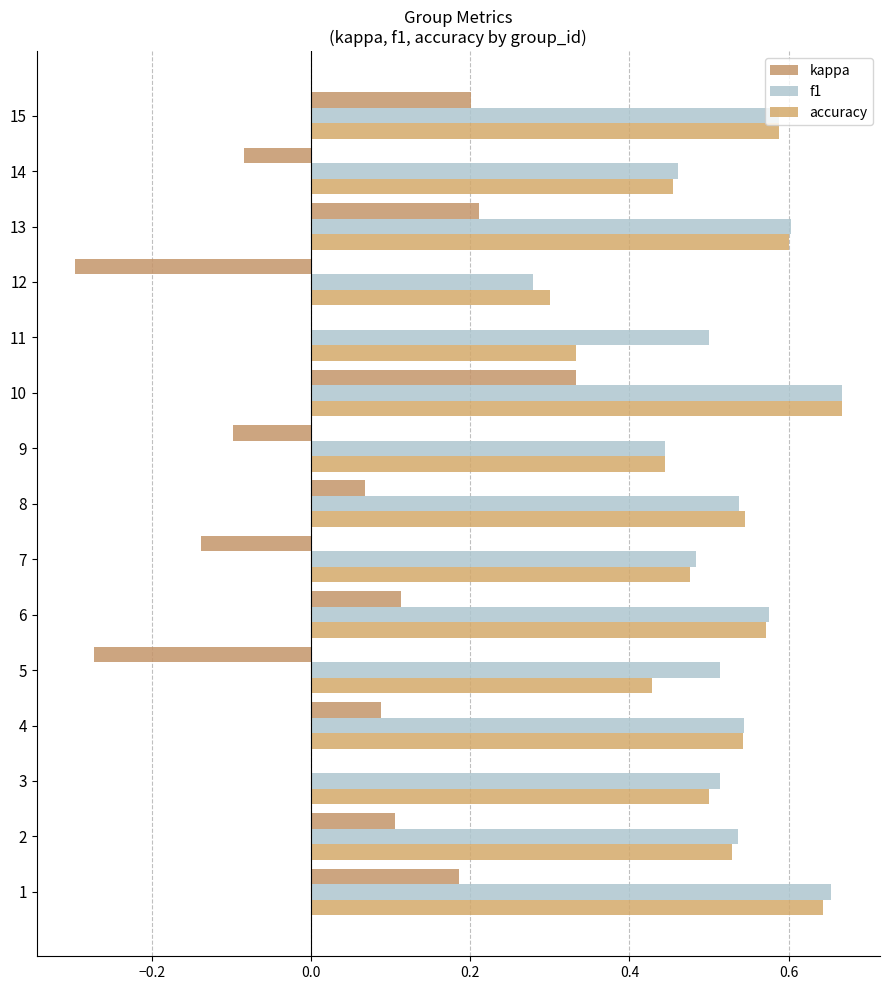

What is the difference between the maximum and minimum values in the kappa series?

0.6